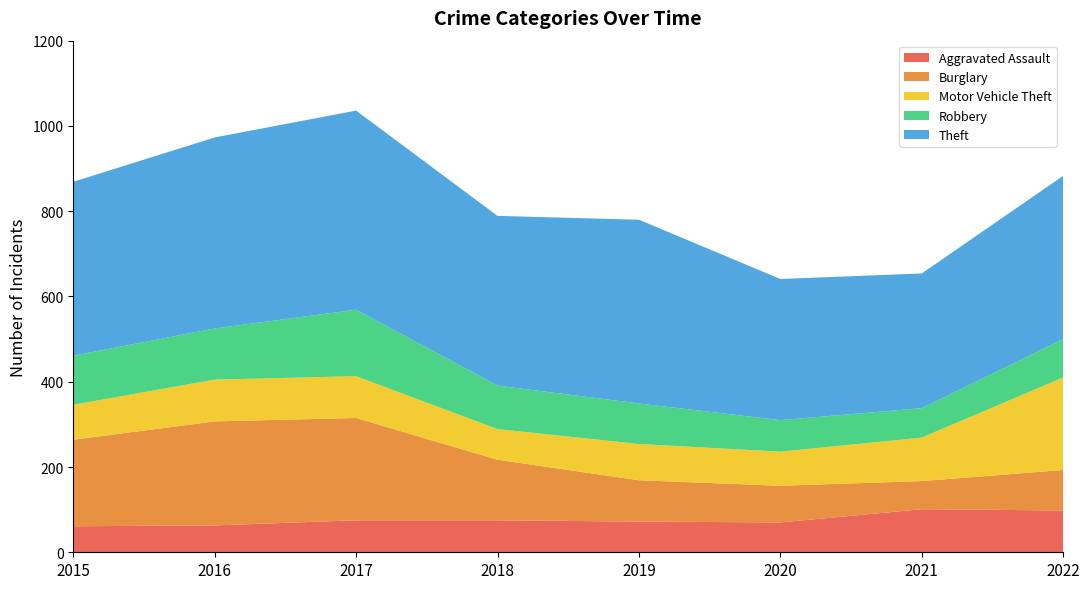

Reading right to left, transcribe all the data shown in this chart.

Aggravated Assault: 98	101	70	72	75	75	63	61
Burglary: 95	66	86	97	142	240	244	203
Motor Vehicle Theft: 217	102	80	85	72	98	98	82
Robbery: 90	69	74	95	102	156	120	115
Theft: 383	316	331	431	398	467	448	408